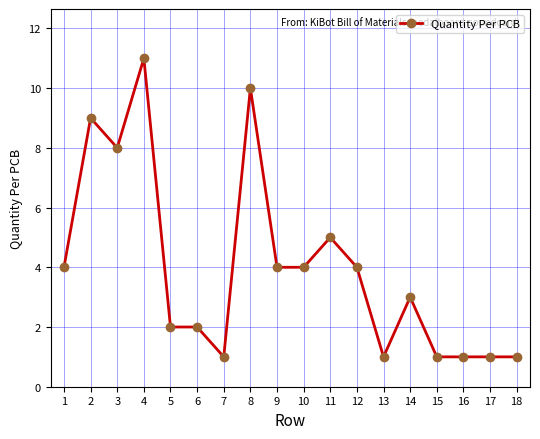

True or false: there are more than 1 points higher than both neighbors.

True